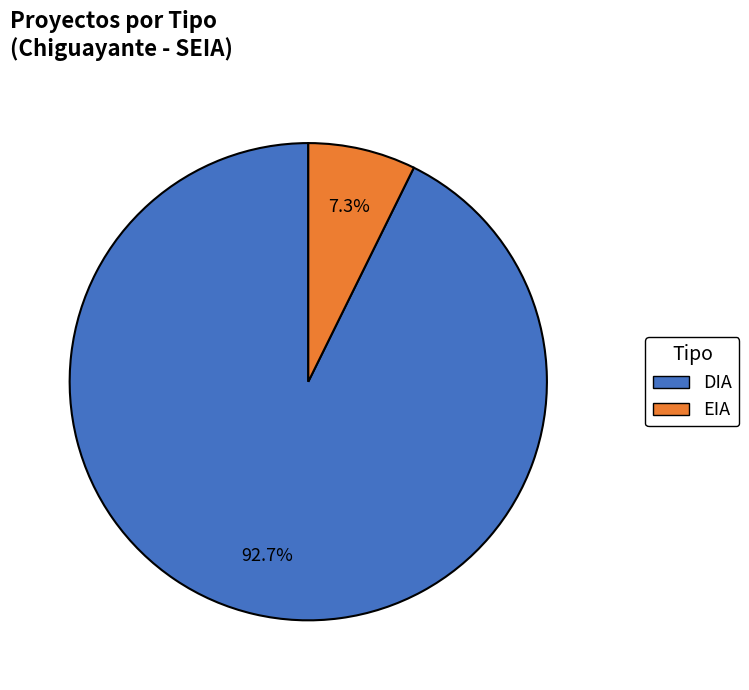

What is the largest slice in the pie chart?

DIA